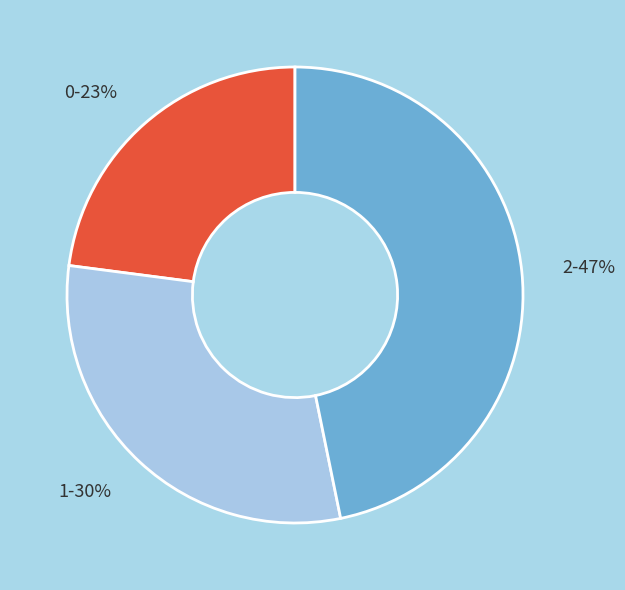

Is the sum of 2-47% and 0-23% greater than half?

Yes